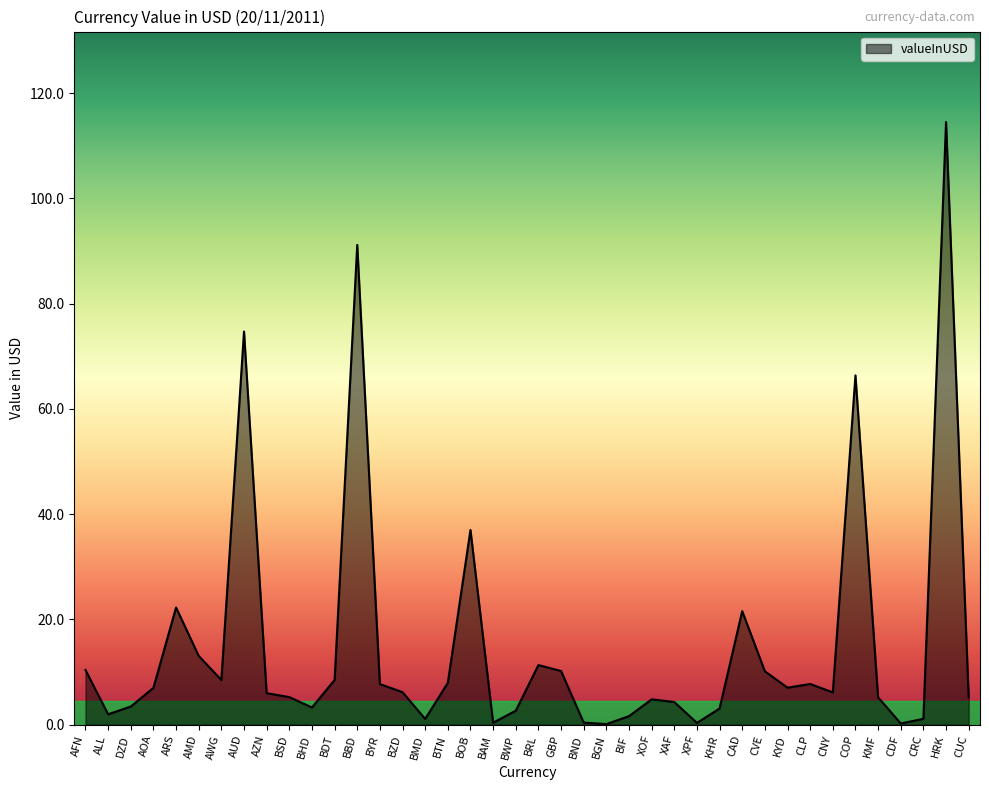

Approximately how many times larger is the value at BTN compared to KYD?

1.1